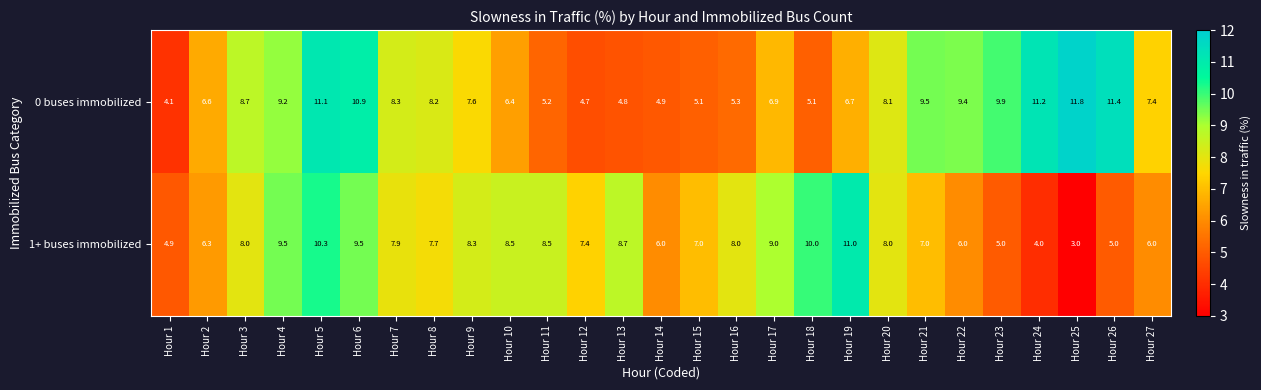

At Hour 17, list the series in order from smallest to largest.

0 buses immobilized, 1+ buses immobilized